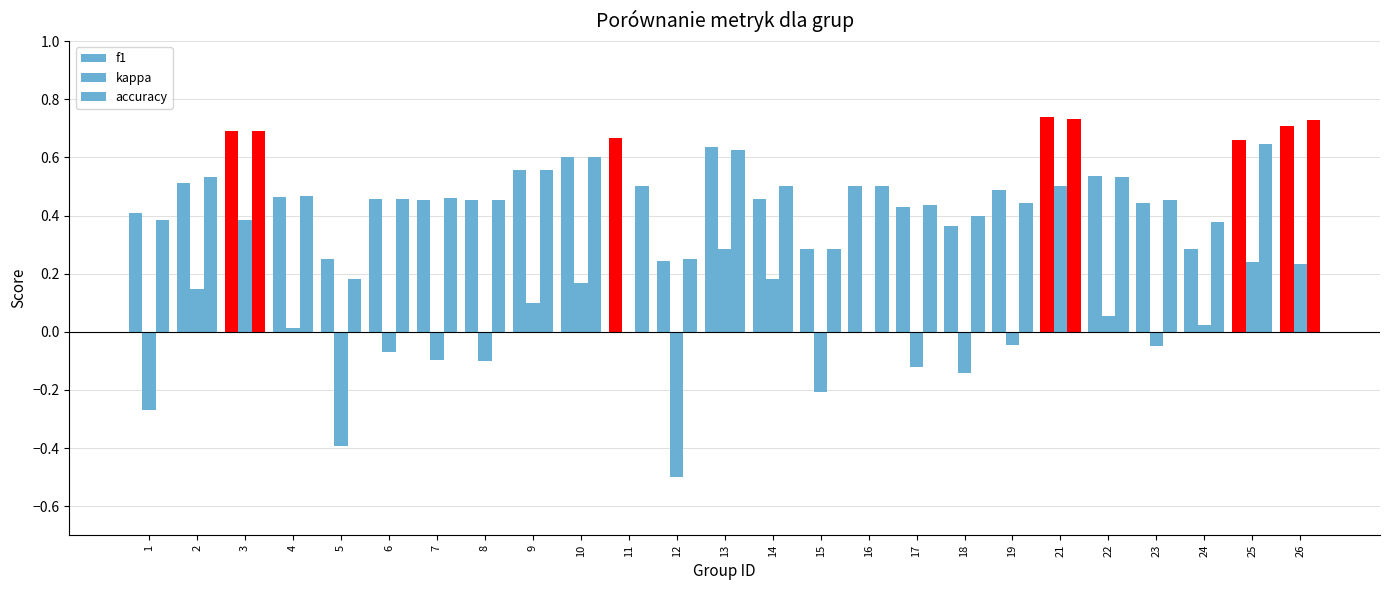

Count the number of data series in this chart.

3